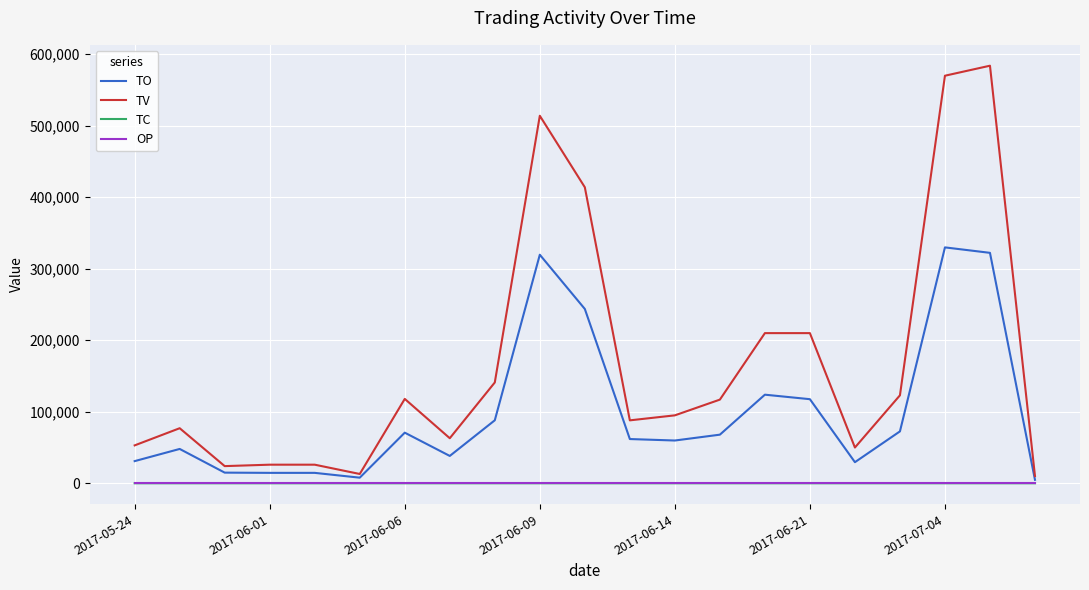

What is the maximum value shown in the chart?

584000.0